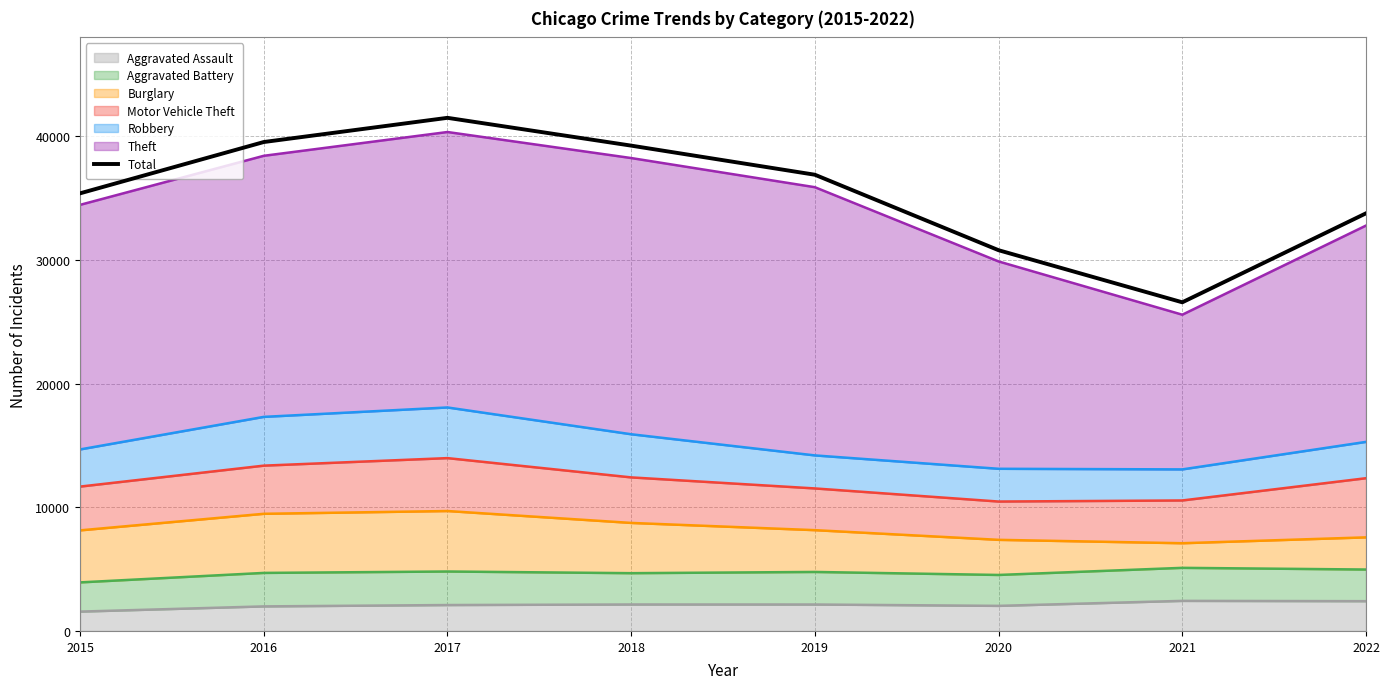

What is the ratio of the value at 2019 to the value at 2016?

0.9